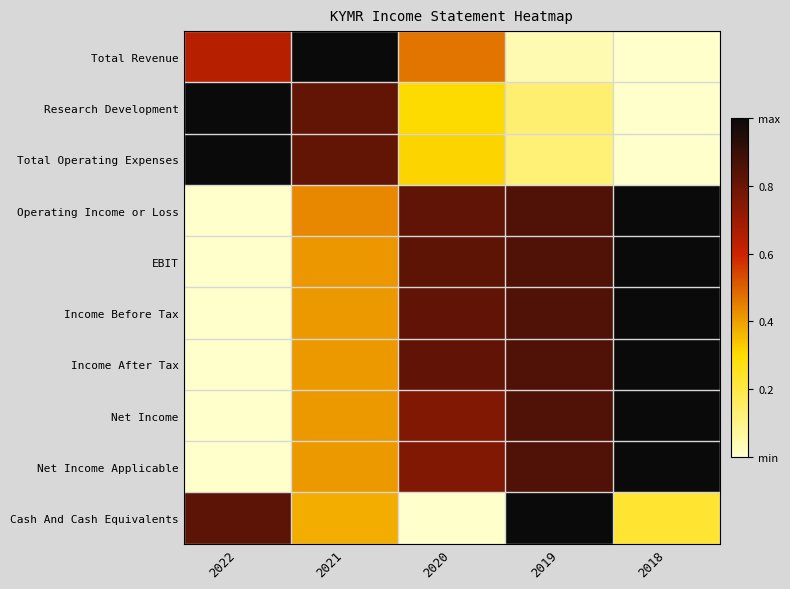

Between 2019 and 2021, which is larger?

2021